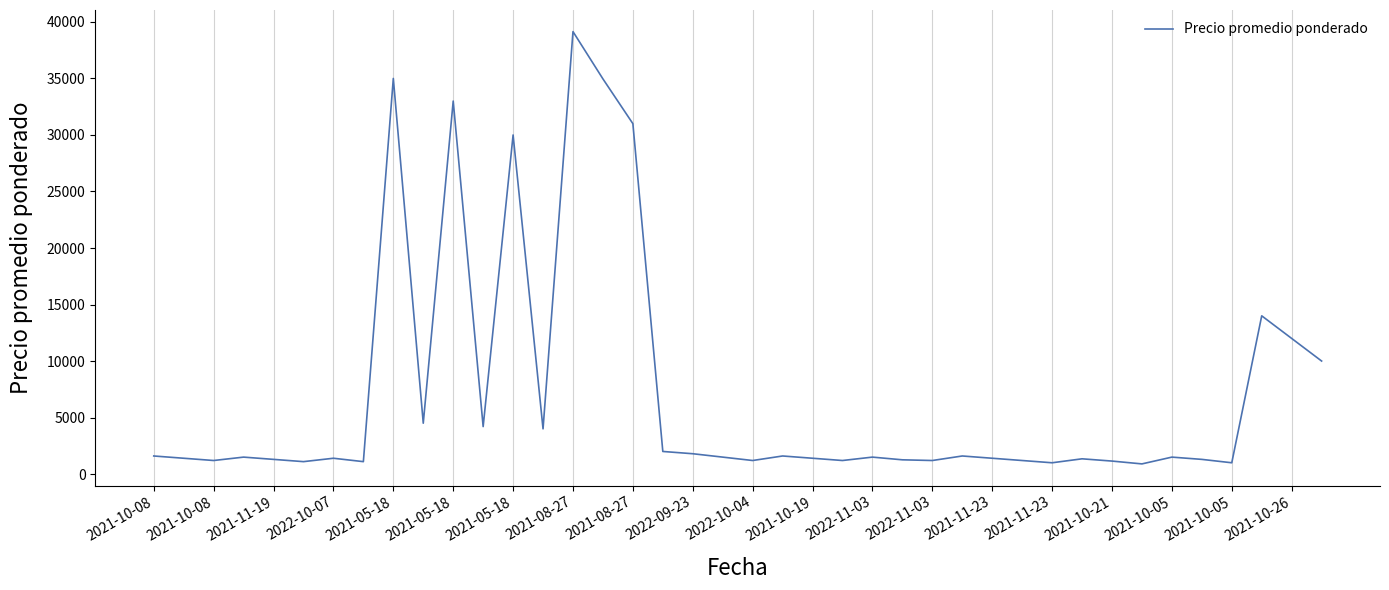

What is the difference between the maximum and minimum values?

38243